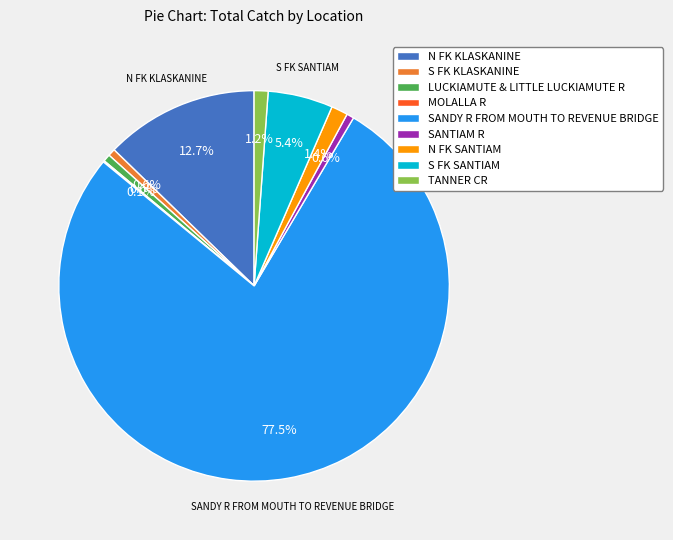

Do N FK SANTIAM and SANDY R FROM MOUTH TO REVENUE BRIDGE together represent more than half of the pie?

Yes